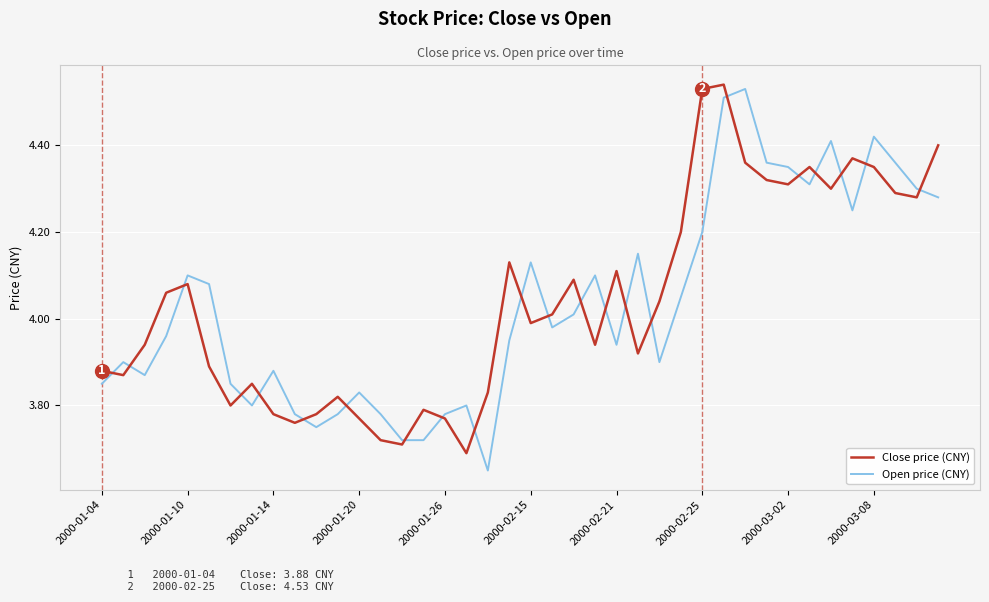

What is the sum of all Close price (CNY) values?

161.6